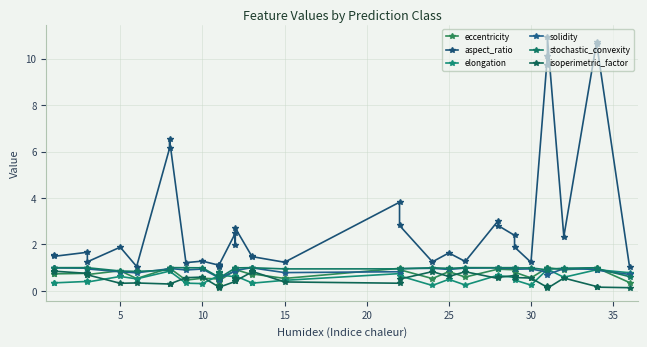

The solidity series shows 1.4 at 29. True or false?

False